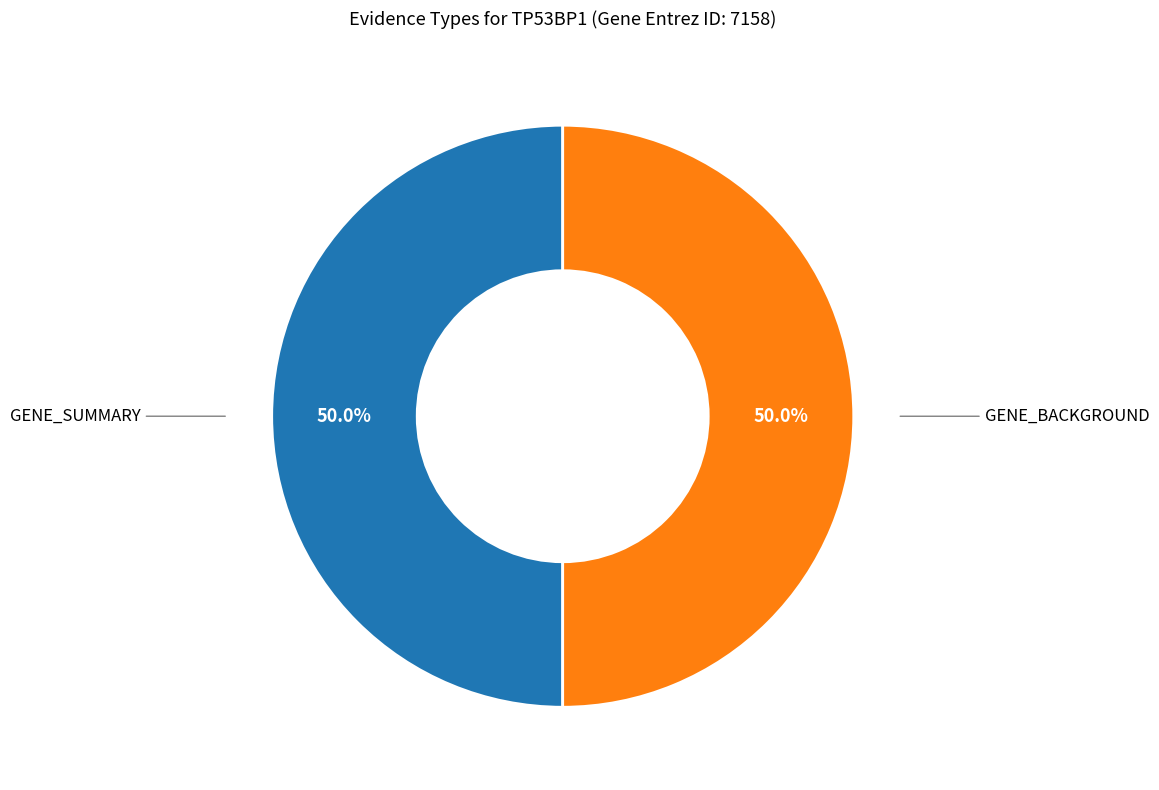

Count the number of slices in the pie.

2